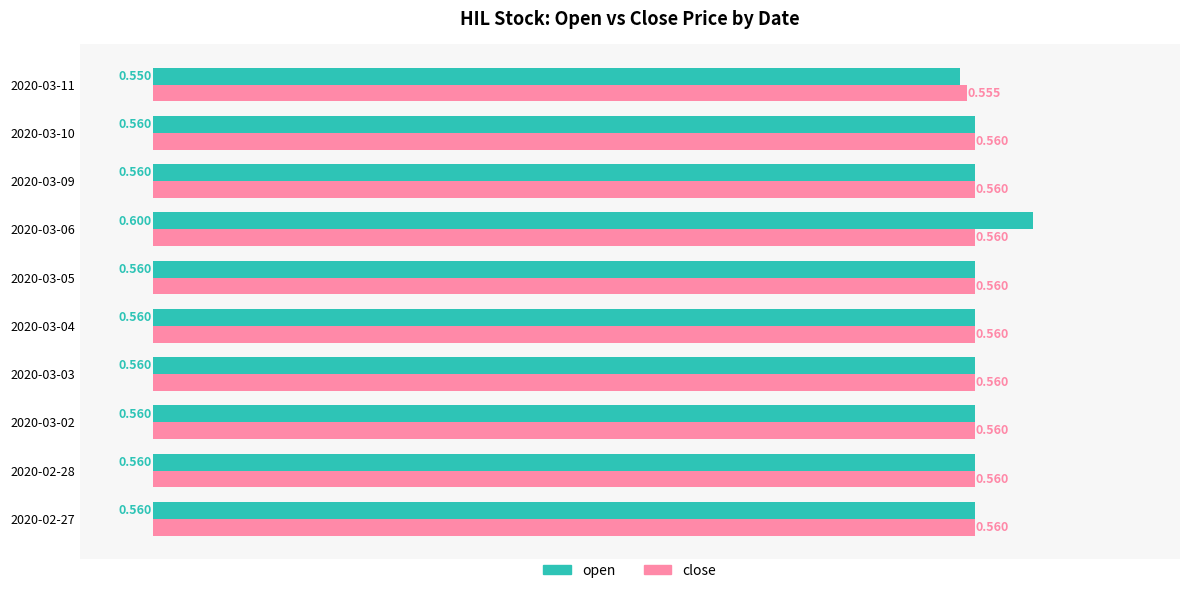

What is the minimum value for close?

0.6